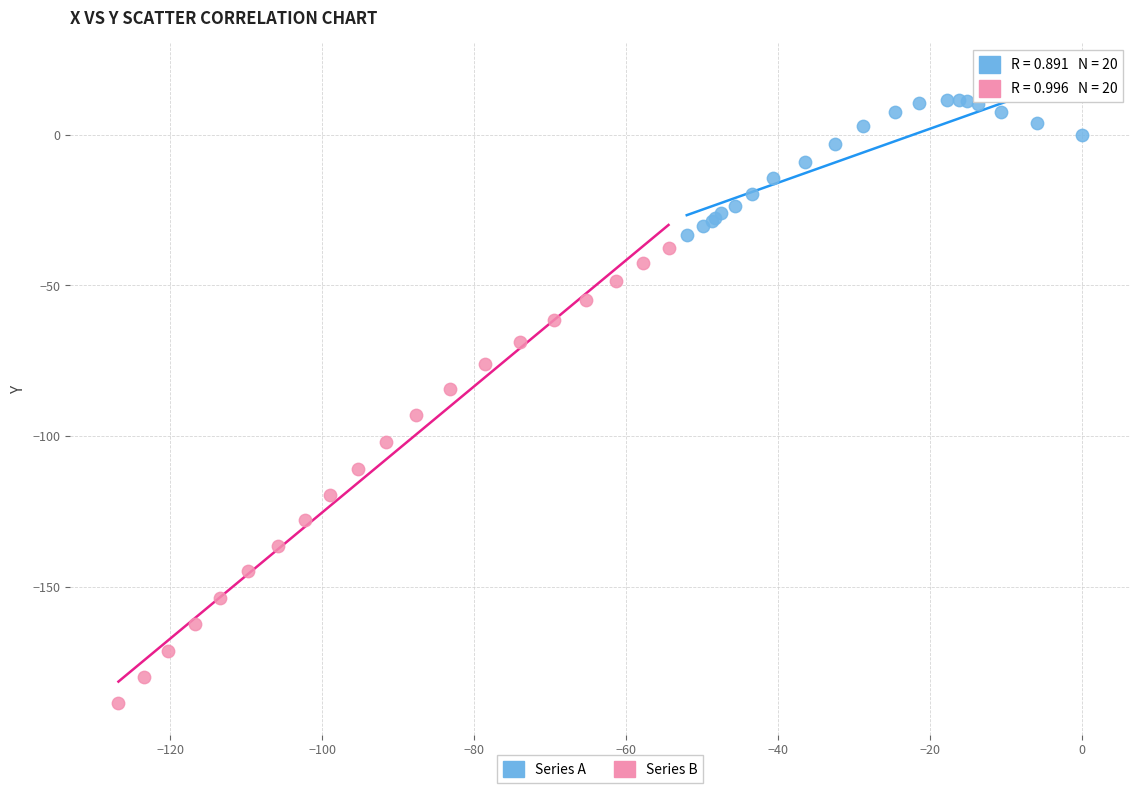

Which series contains the highest Y value?

Series A